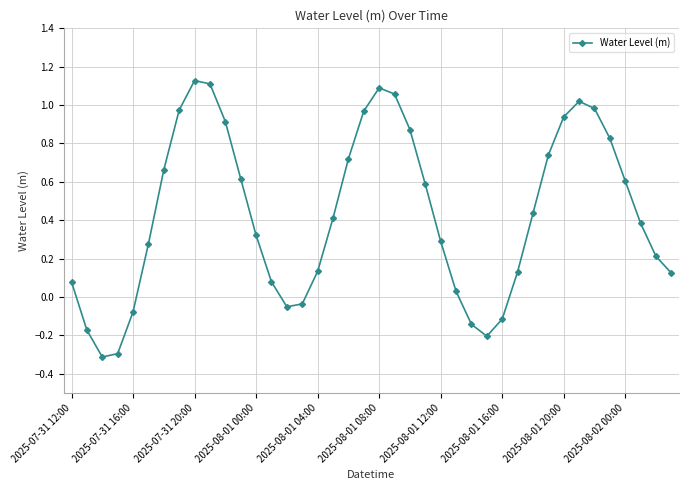

What is the minimum value shown in the chart?

-0.3